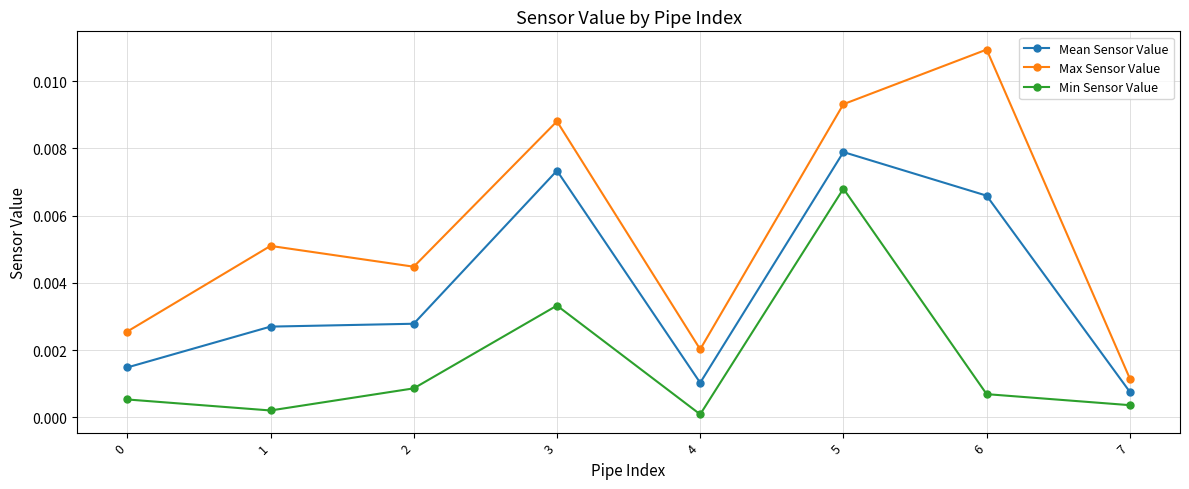

True or false: Mean Sensor Value and Min Sensor Value cross at least once.

False